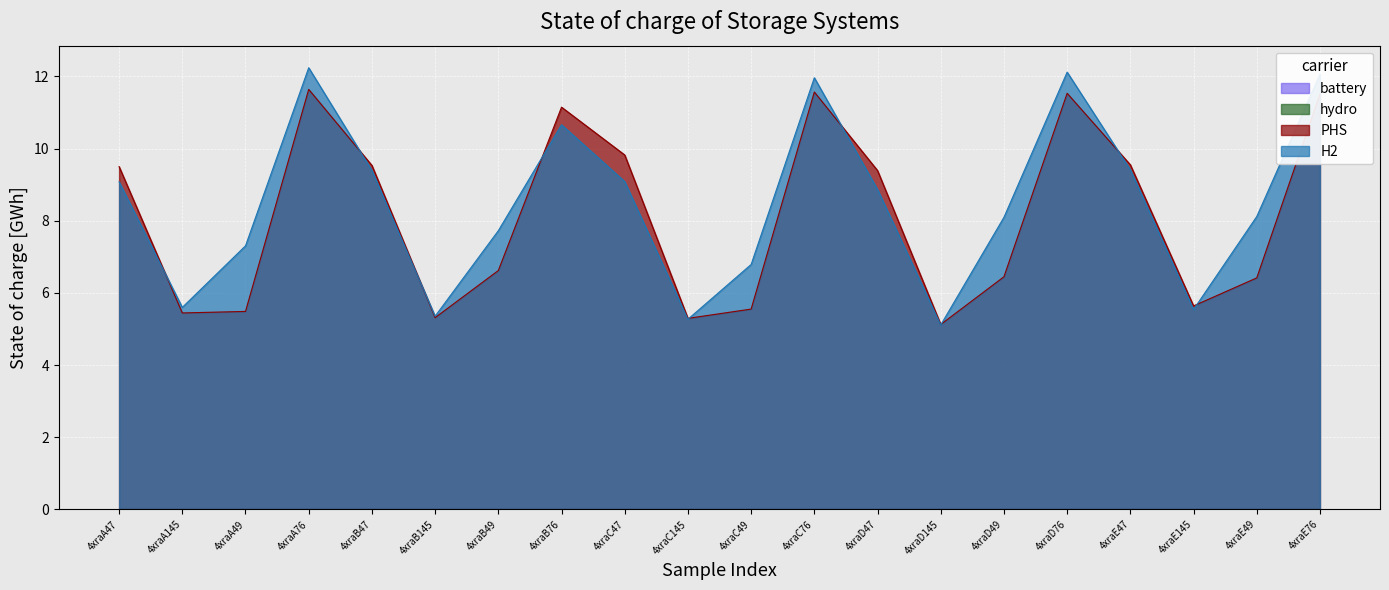

At which category does the chart reach its minimum across all series?

4xraD145